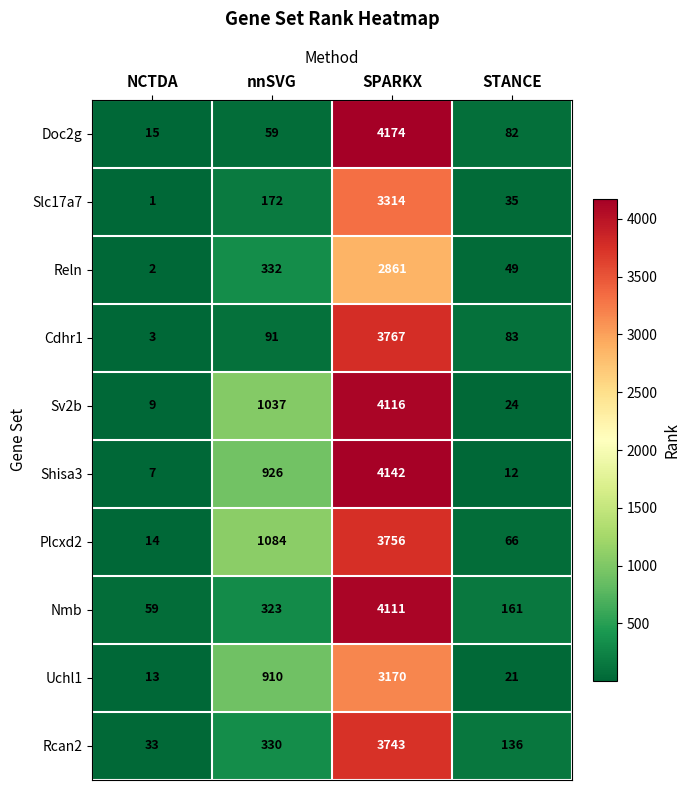

What is the difference between the highest and lowest values at nnSVG?

1025